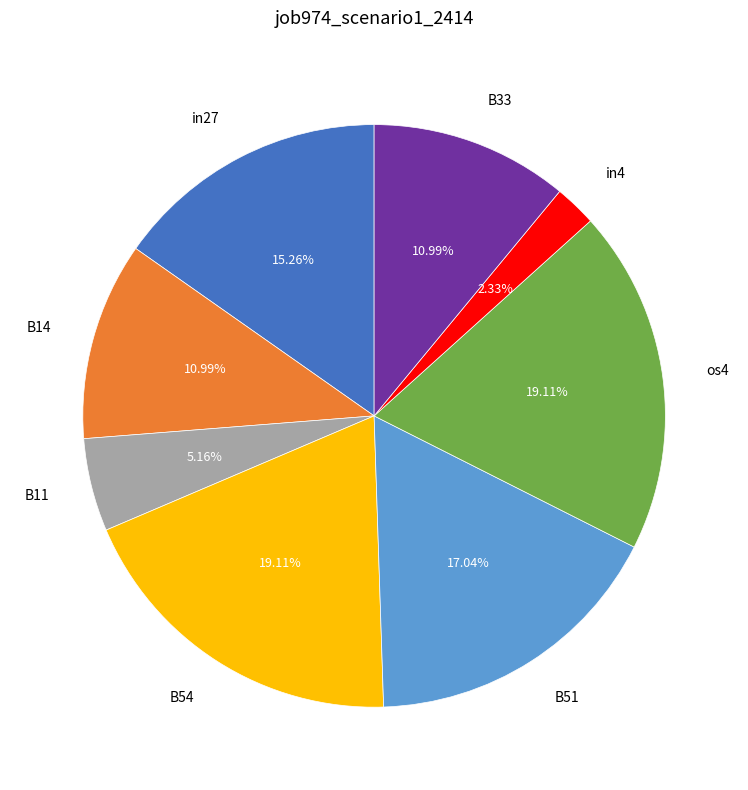

How many slices are in this pie chart?

8